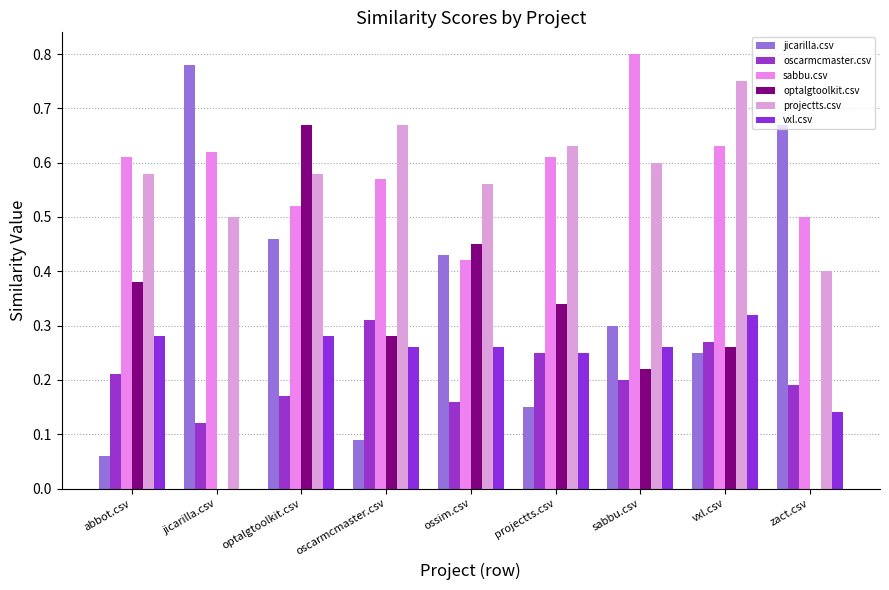

What is the sum of all jicarilla.csv values?

3.2